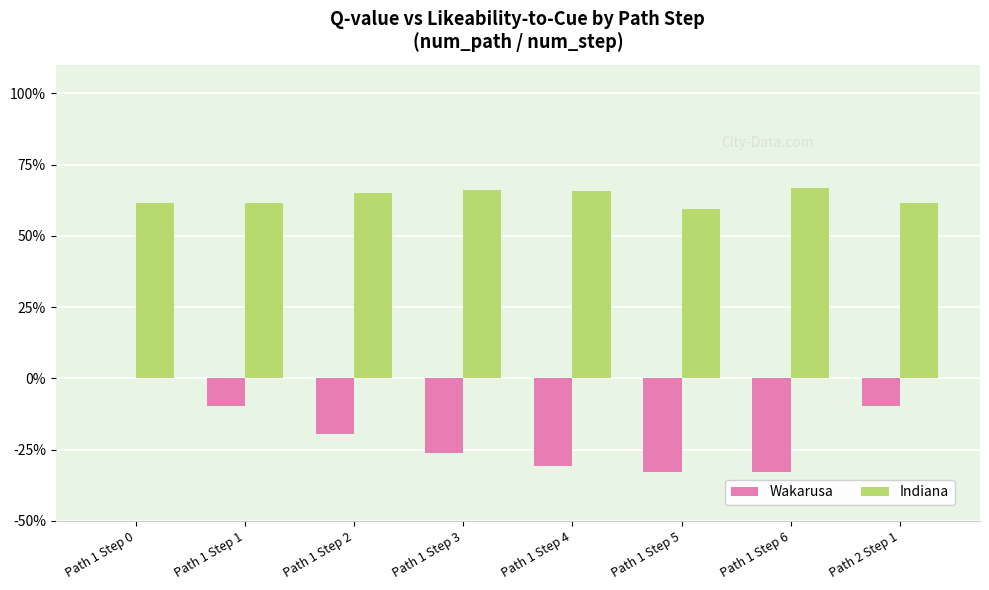

What are all the series names shown in the legend?

Wakarusa, Indiana